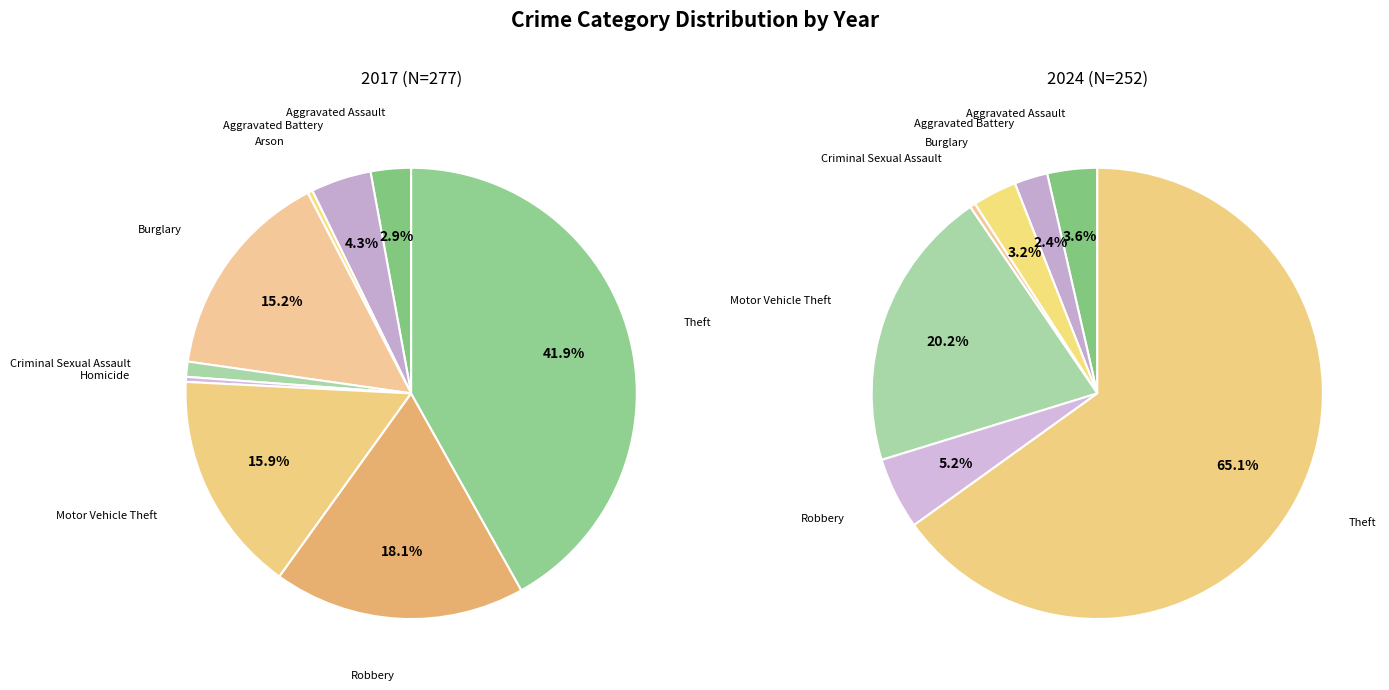

To the nearest percent, what is the combined percentage of 3 and 7?

8%